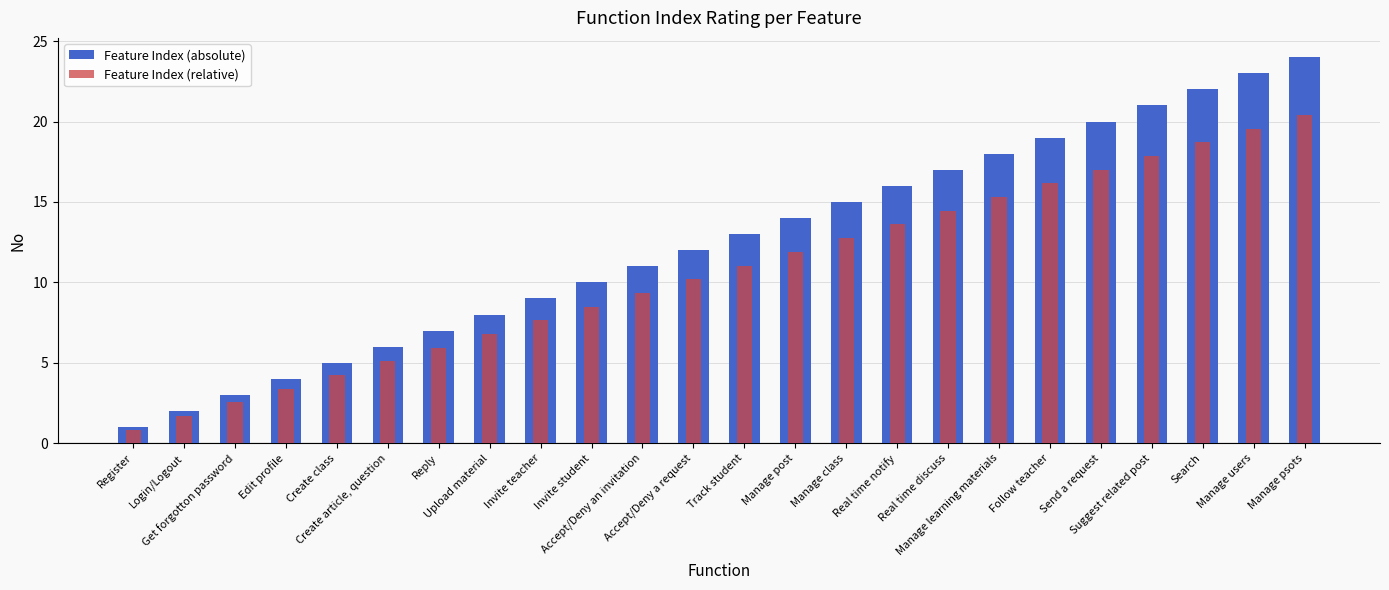

At Real time notify, list the series in order from largest to smallest.

Feature Index (absolute), Feature Index (relative)